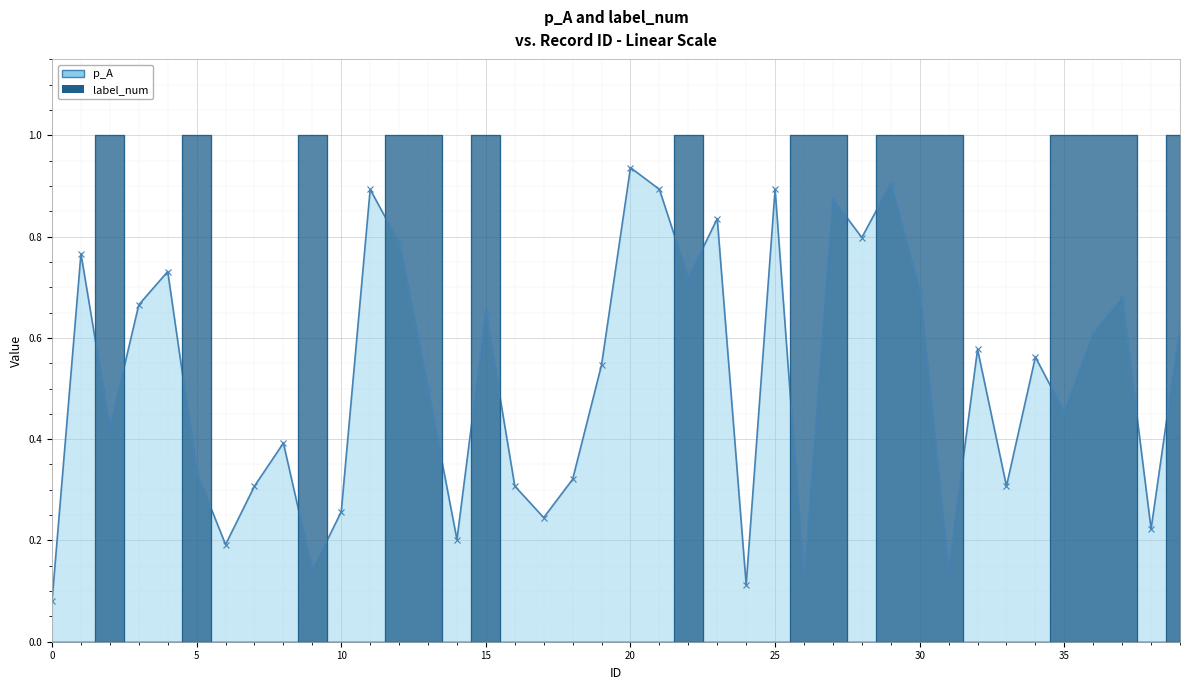

True or false: label_num has a value of 0.0 at 32.

True